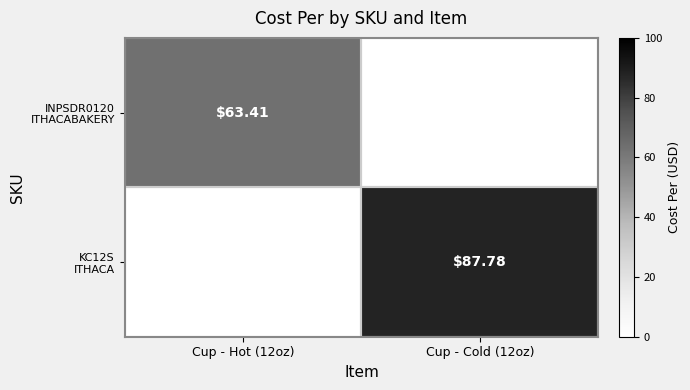

Which category has the lowest value in the INPSDR0120 ITHACABAKERY series?

Cup - Hot (12oz)